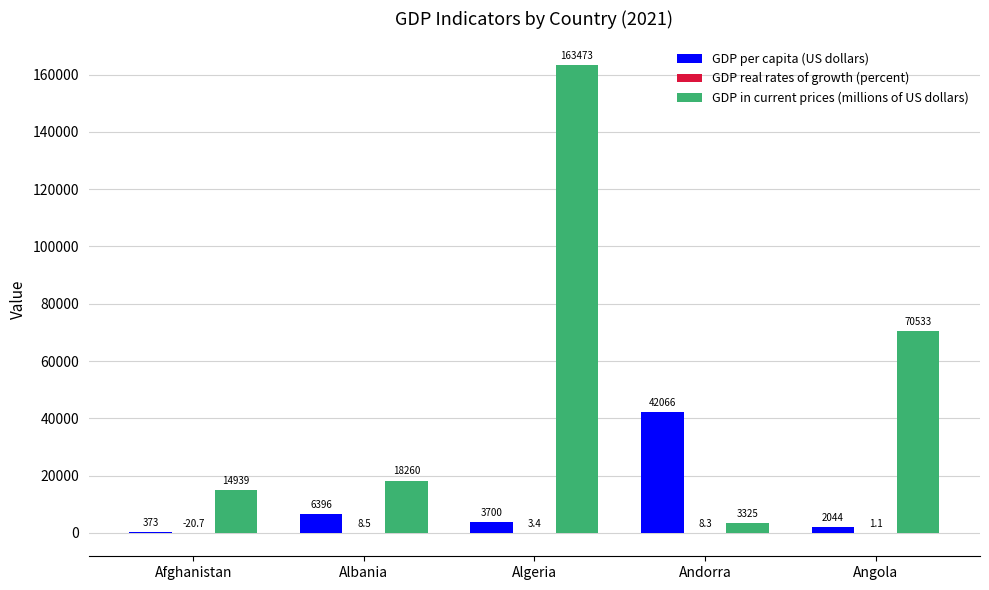

What is the sum of all GDP per capita (US dollars) values?

54579.0